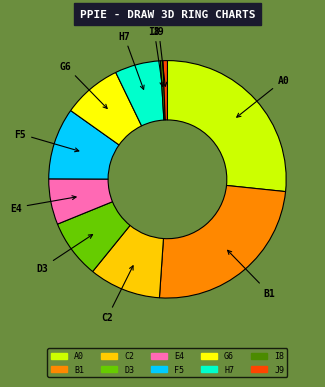

Count the number of slices in the pie.

10